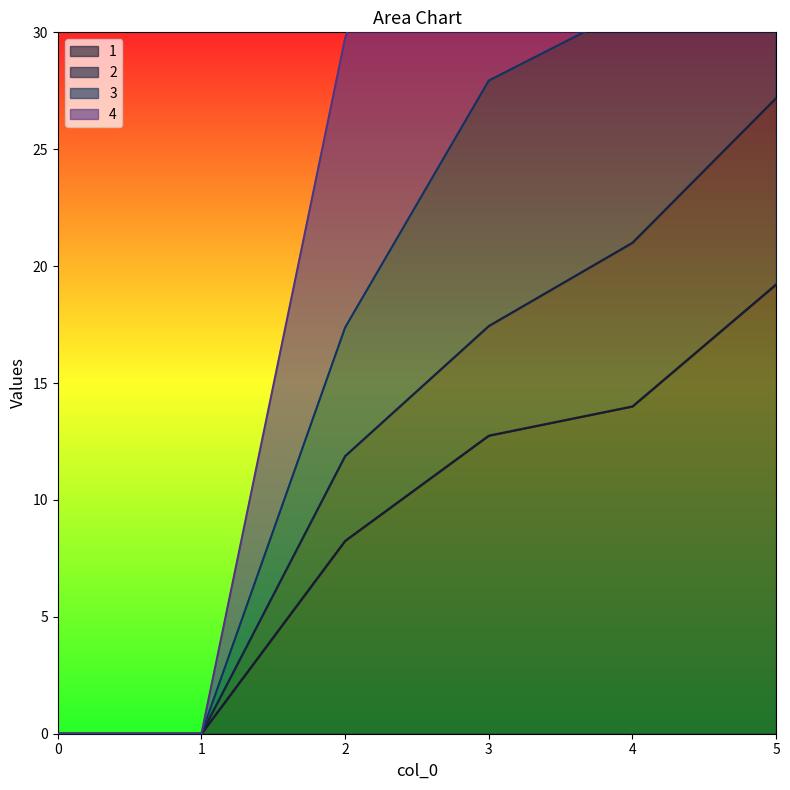

Which series has the largest range (max minus min)?

3